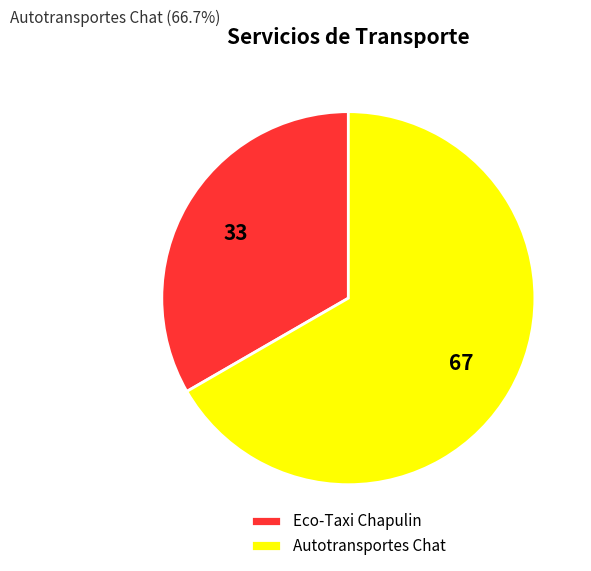

Which has a higher value, Autotransportes Chat or Eco-Taxi Chapulin?

Autotransportes Chat